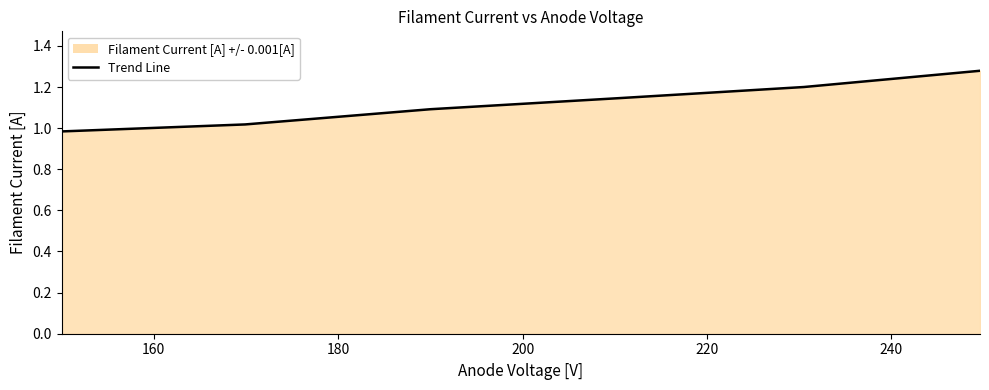

Reading left to right, transcribe all the data shown in this chart.

1.0	1.0	1.1	1.1	1.2	1.3